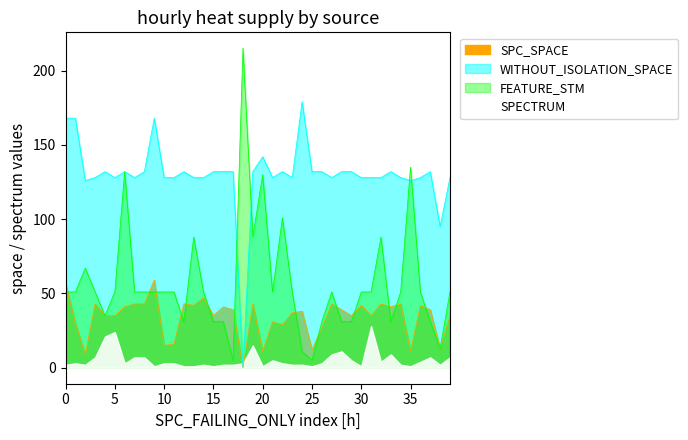

At 7, list the series in order from smallest to largest.

SPC_SPACE, FEATURE_STM, WITHOUT_ISOLATION_SPACE